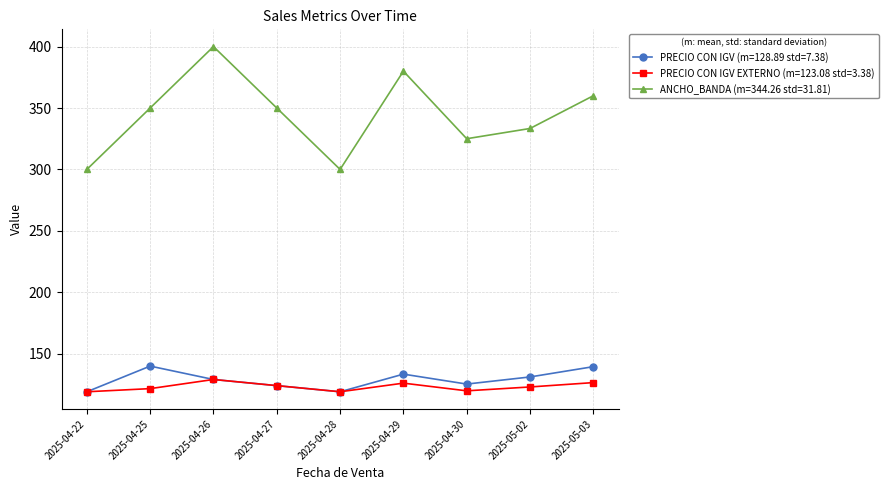

What is the difference between the highest and lowest values at 2025-04-29?

254.0